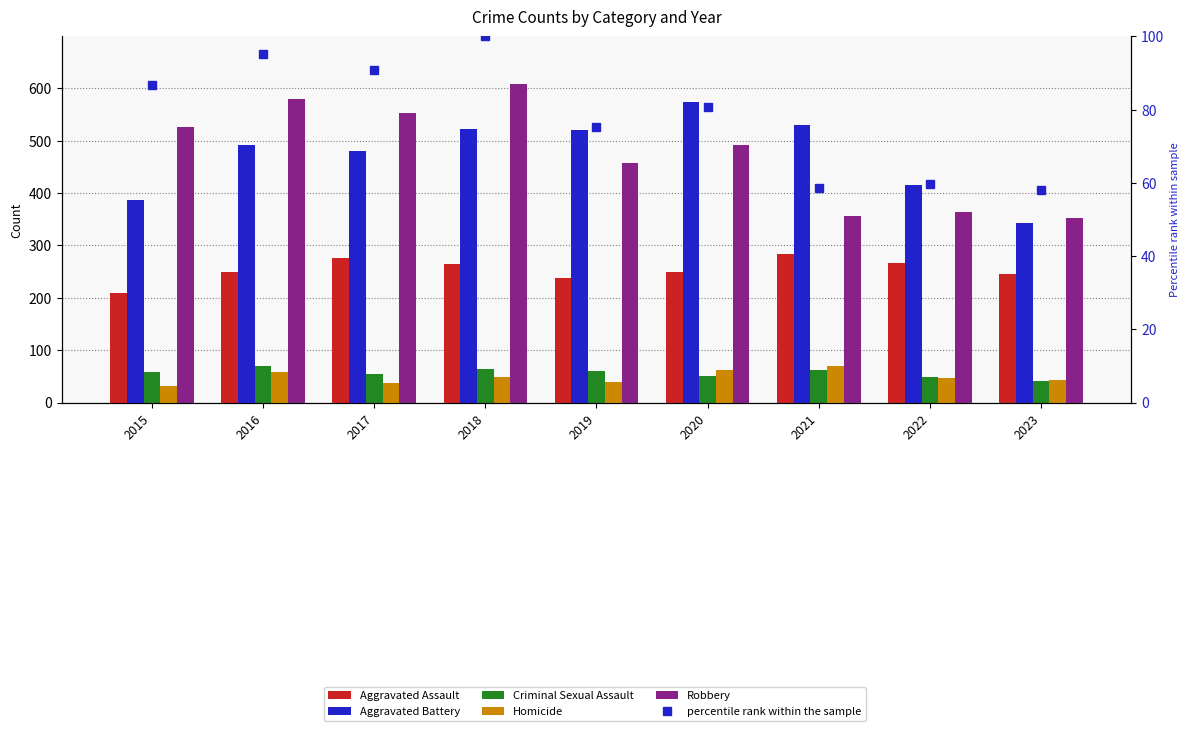

What is the total value across all series at 2019?

1392.3